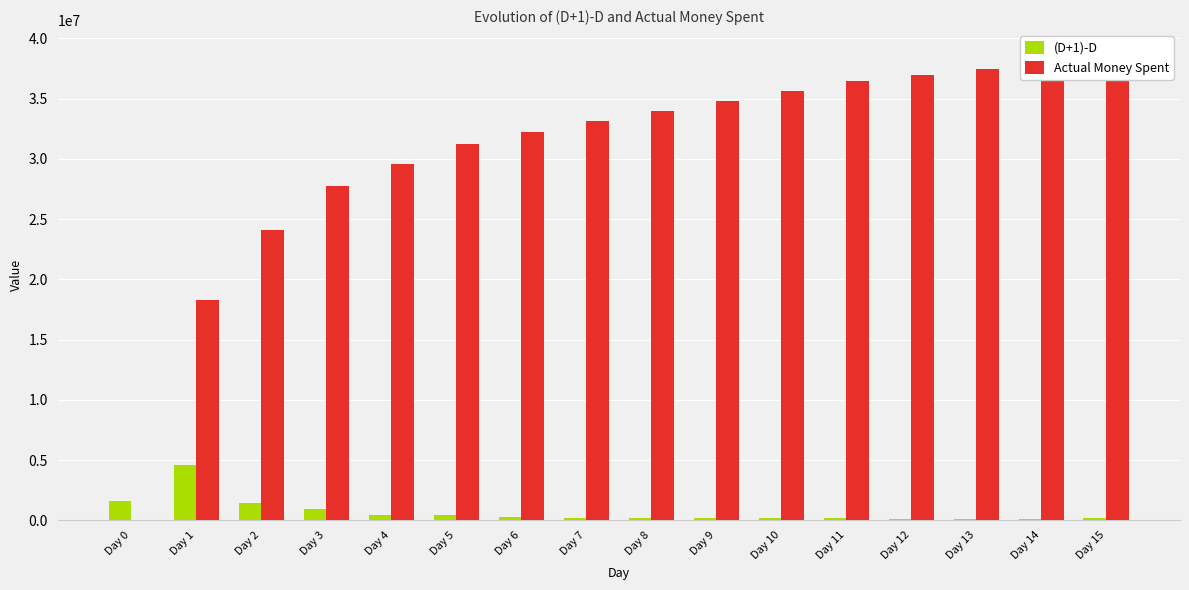

Between Day 10 and Day 1, which is larger?

Day 1